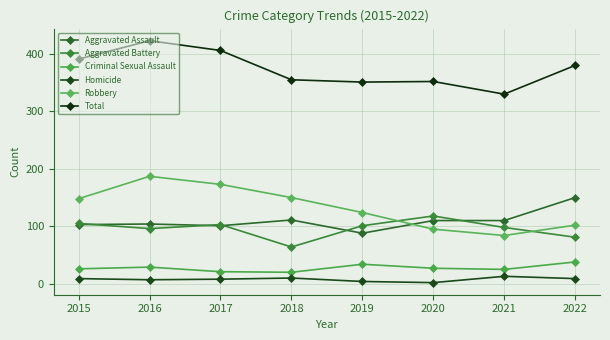

Which series has the largest total across all categories?

Total